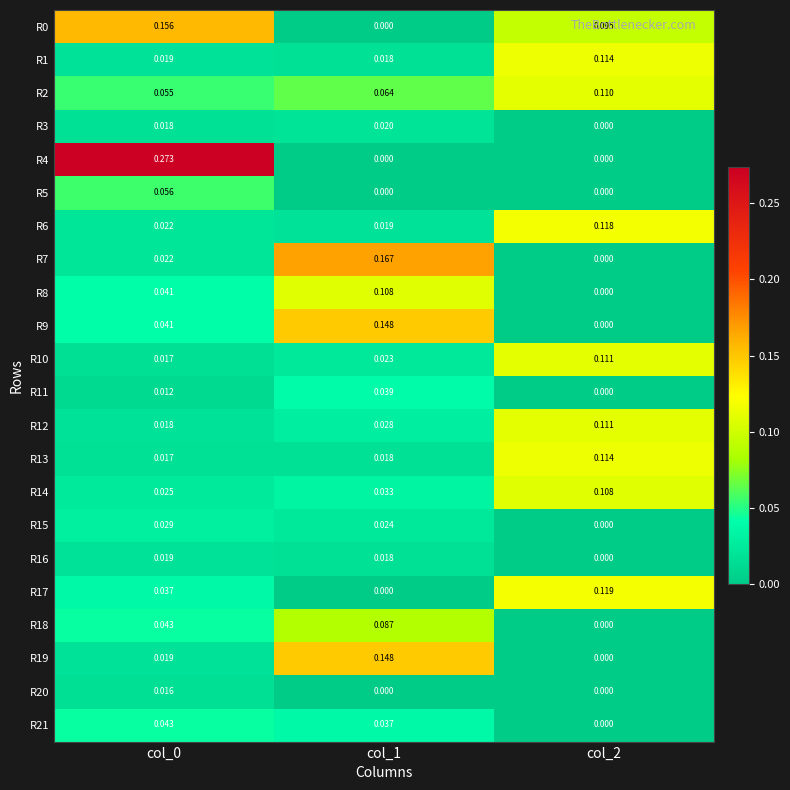

Reading left to right, what are all the values shown in this chart?

R0: col_0=0.2	col_1=0.0	col_2=0.1
R1: col_0=0.0	col_1=0.0	col_2=0.1
R2: col_0=0.1	col_1=0.1	col_2=0.1
R3: col_0=0.0	col_1=0.0	col_2=0.0
R4: col_0=0.3	col_1=0.0	col_2=0.0
R5: col_0=0.1	col_1=0.0	col_2=0.0
R6: col_0=0.0	col_1=0.0	col_2=0.1
R7: col_0=0.0	col_1=0.2	col_2=0.0
R8: col_0=0.0	col_1=0.1	col_2=0.0
R9: col_0=0.0	col_1=0.1	col_2=0.0
R10: col_0=0.0	col_1=0.0	col_2=0.1
R11: col_0=0.0	col_1=0.0	col_2=0.0
R12: col_0=0.0	col_1=0.0	col_2=0.1
R13: col_0=0.0	col_1=0.0	col_2=0.1
R14: col_0=0.0	col_1=0.0	col_2=0.1
R15: col_0=0.0	col_1=0.0	col_2=0.0
R16: col_0=0.0	col_1=0.0	col_2=0.0
R17: col_0=0.0	col_1=0.0	col_2=0.1
R18: col_0=0.0	col_1=0.1	col_2=0.0
R19: col_0=0.0	col_1=0.1	col_2=0.0
R20: col_0=0.0	col_1=0.0	col_2=0.0
R21: col_0=0.0	col_1=0.0	col_2=0.0